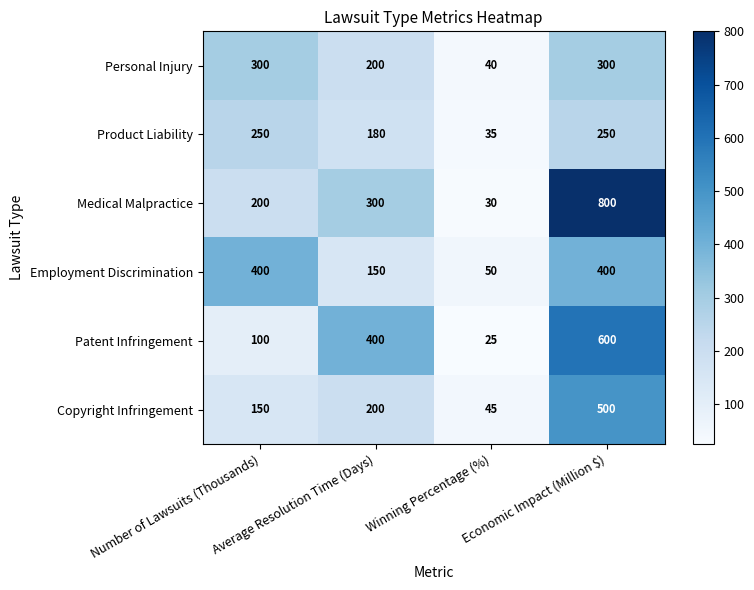

Rank the series by their maximum value, from lowest to highest.

Product Liability, Personal Injury, Employment Discrimination, Copyright Infringement, Patent Infringement, Medical Malpractice